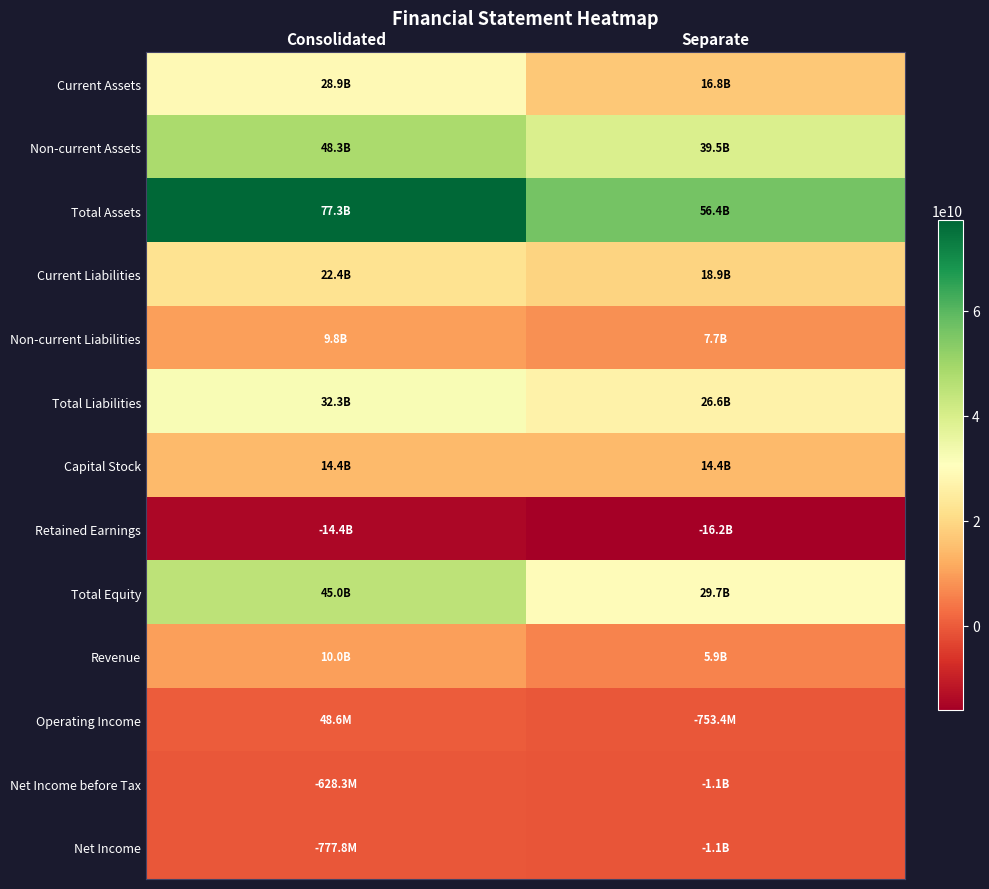

Which series has the widest spread of values?

Total Assets